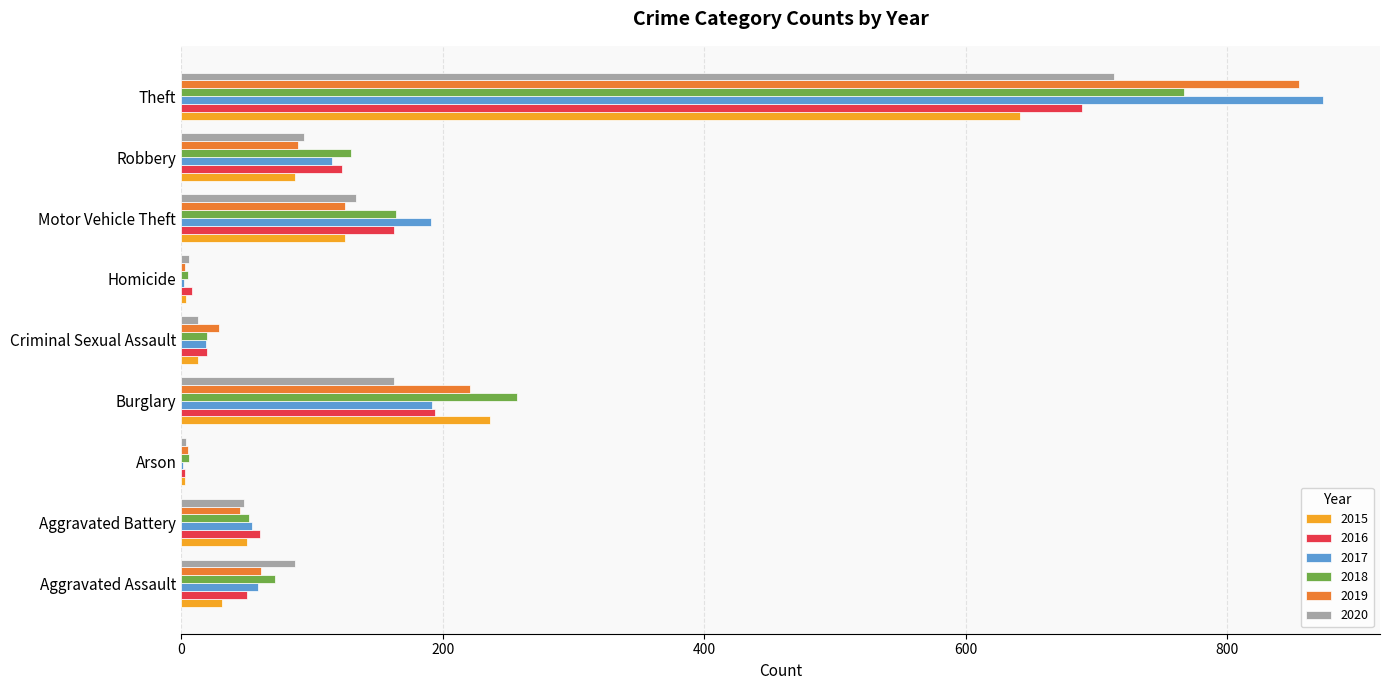

Is it true that 2019 equals 137 at Robbery?

False